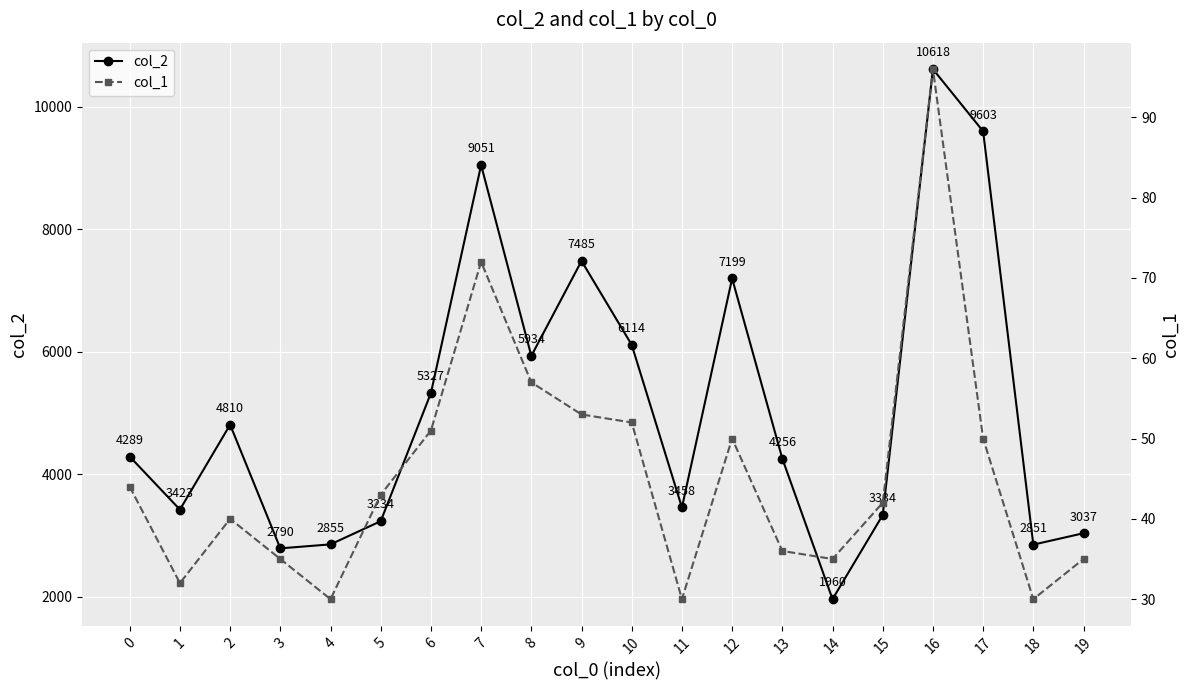

Is the value of col_1 at 6 greater than the value of col_2 at 11?

No